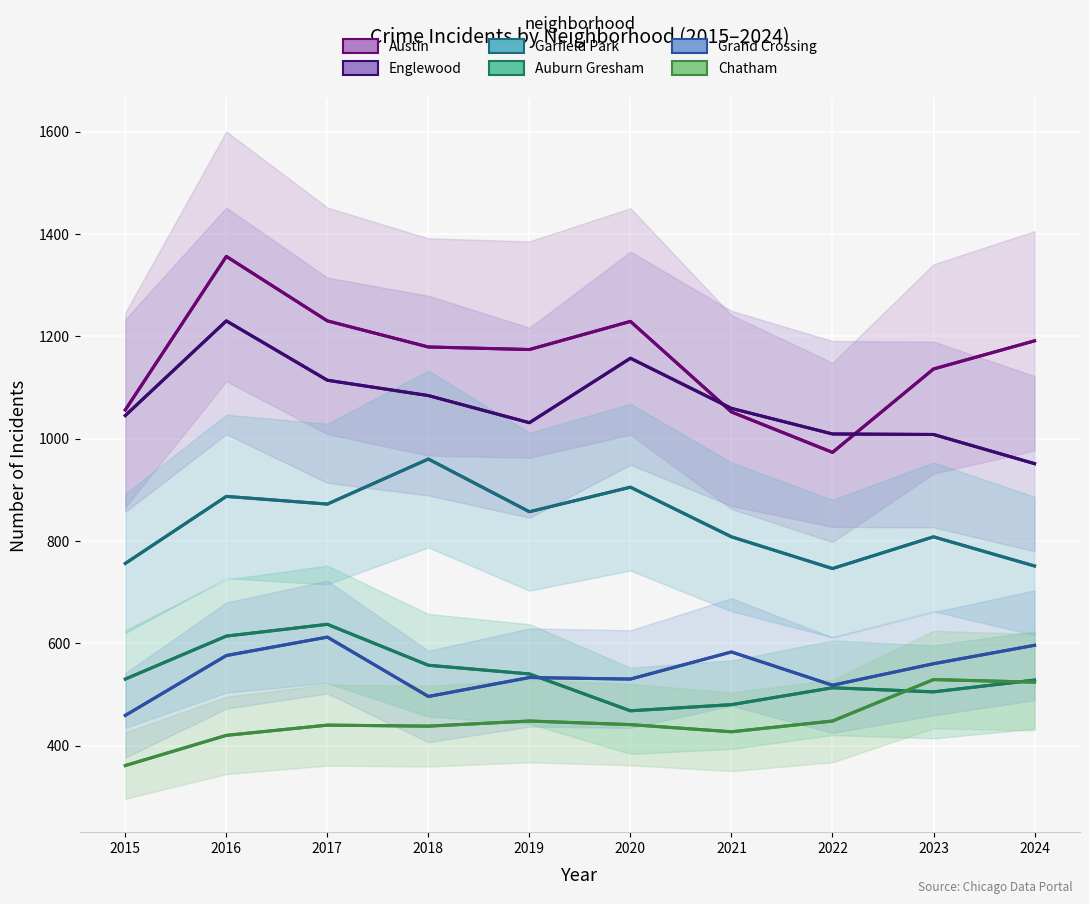

Where does the Chatham series first go above 441?

2019